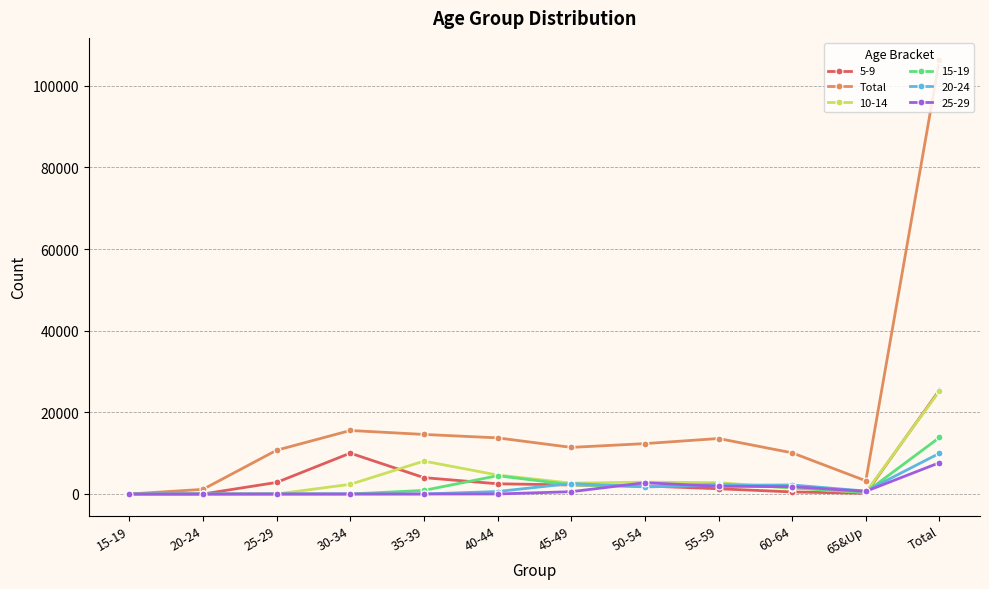

The value of 25-29 at 25-29 is 0. True or false?

True